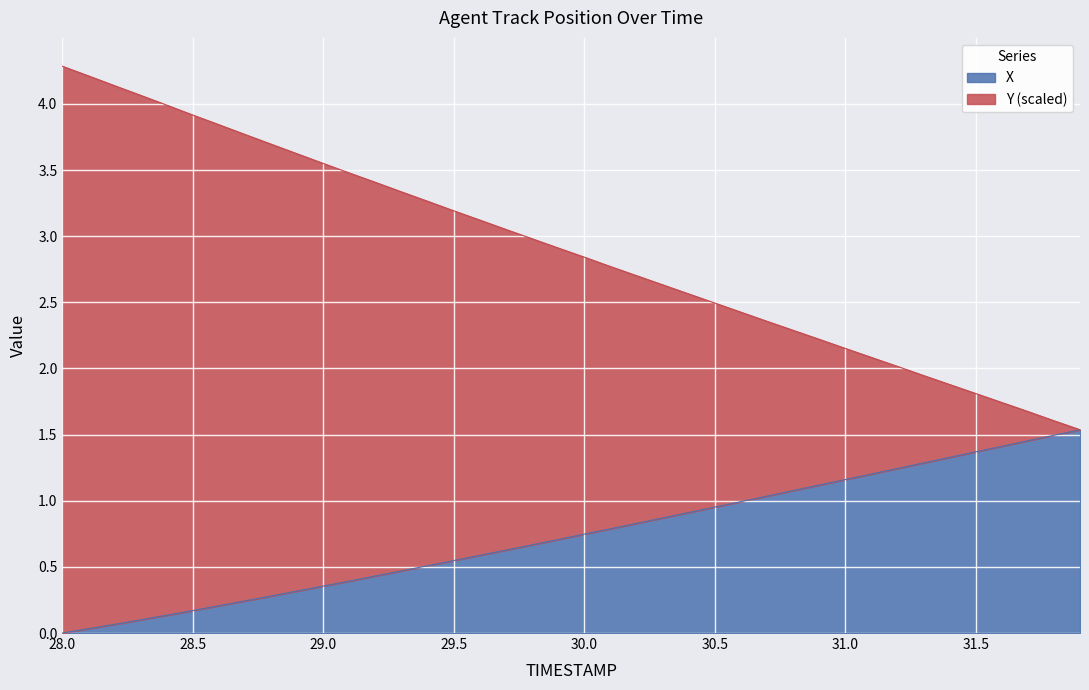

Which label corresponds to the largest value in the chart?

28.0